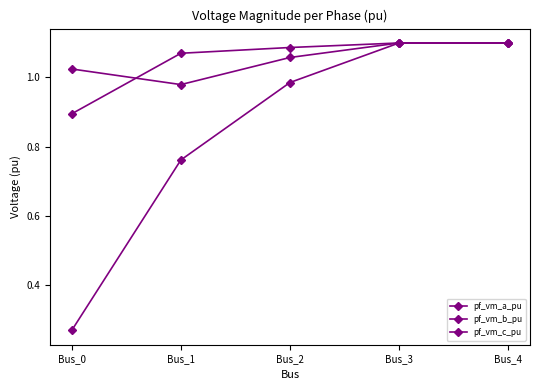

Reading left to right, what are all the values shown in this chart?

pf_vm_a_pu: 1.0	1.0	1.1	1.1	1.1
pf_vm_b_pu: 0.3	0.8	1.0	1.1	1.1
pf_vm_c_pu: 0.9	1.1	1.1	1.1	1.1